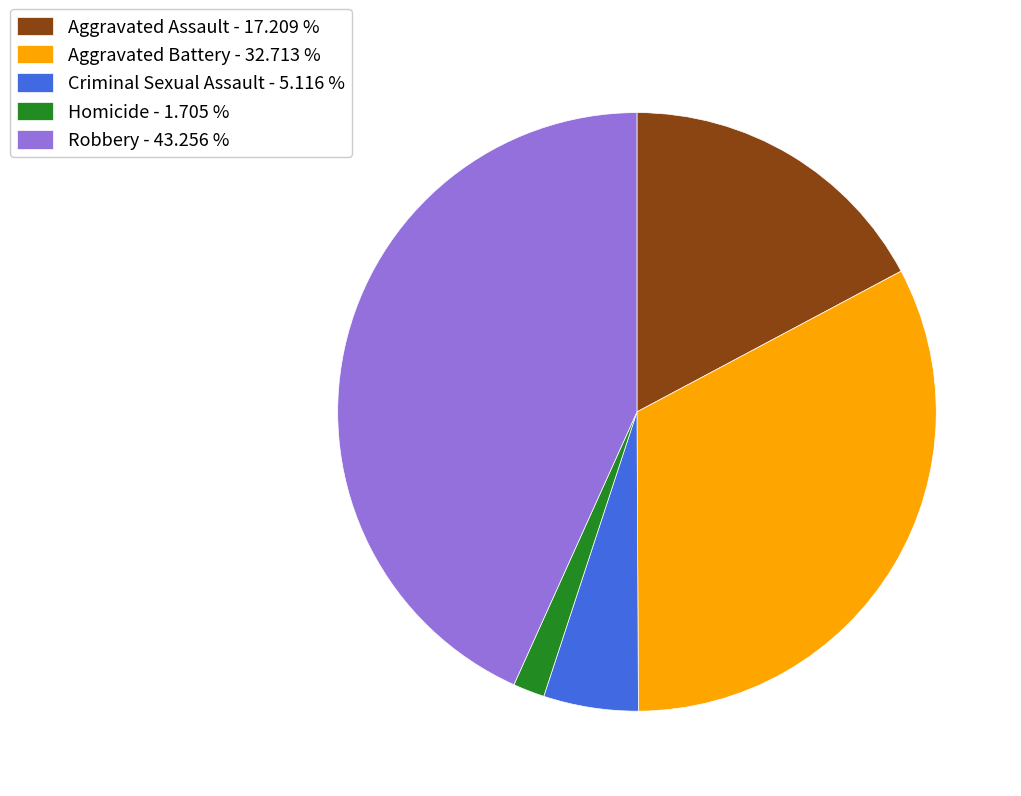

Do Homicide and Criminal Sexual Assault together represent more than half of the pie?

No